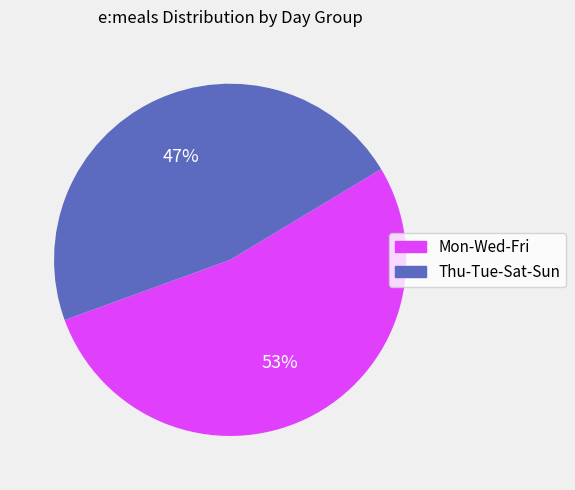

Is Mon-Wed-Fri the majority of the pie?

Yes